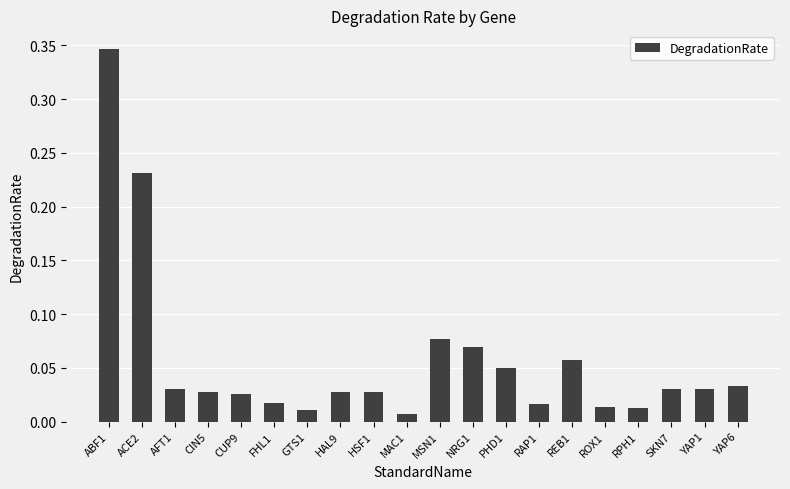

Between ABF1 and CUP9, which is larger?

ABF1